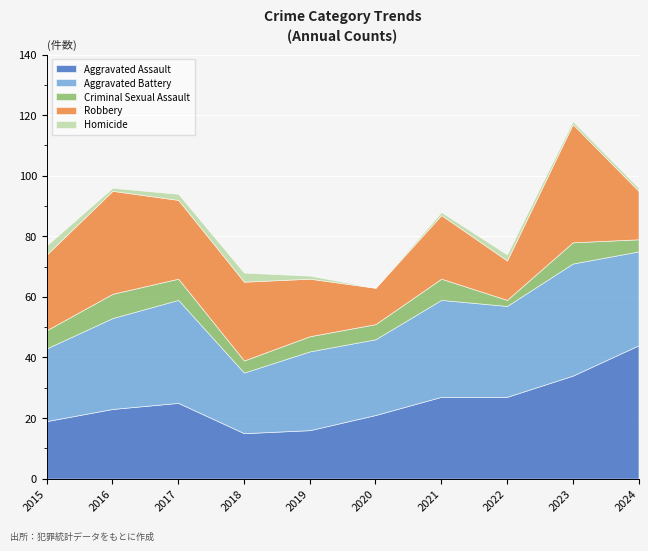

What is the highest value of the Aggravated Battery series?

37